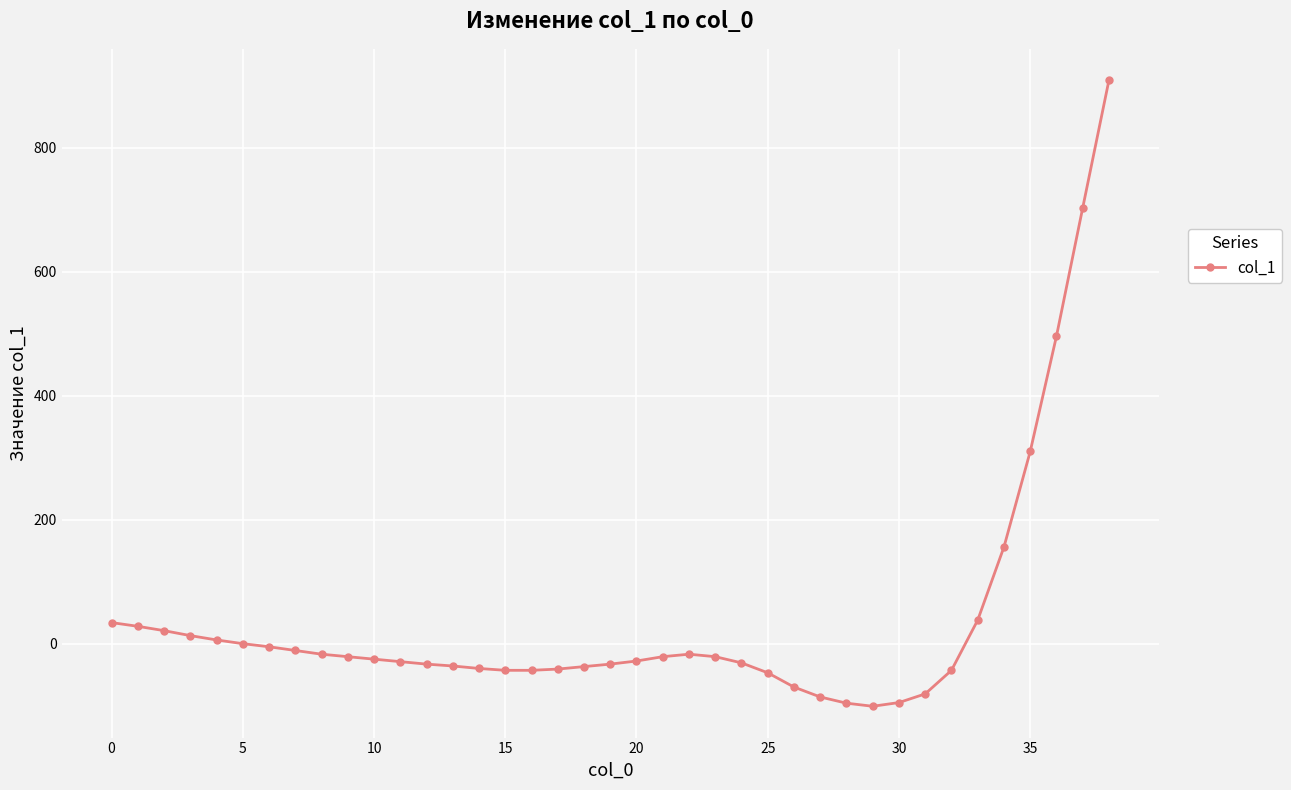

What is the value of the 15th point from the left?

-40